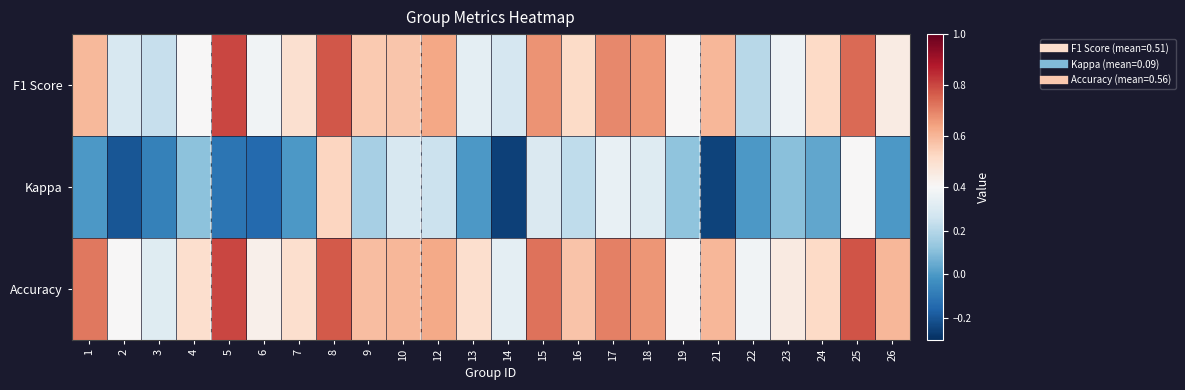

Which label corresponds to the smallest value in the chart?

14